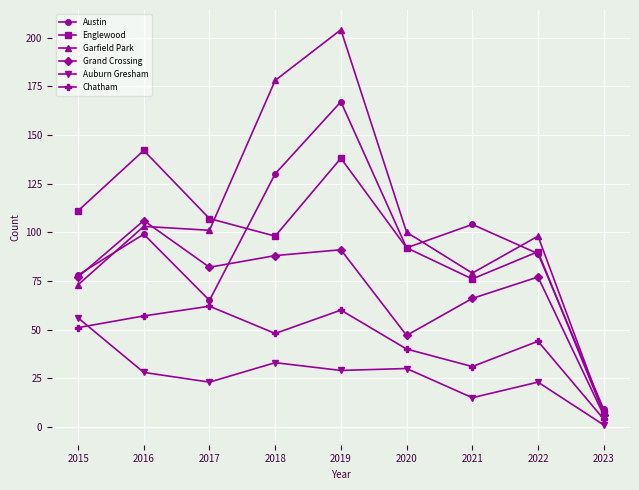

At which label does Auburn Gresham reach its peak?

2015